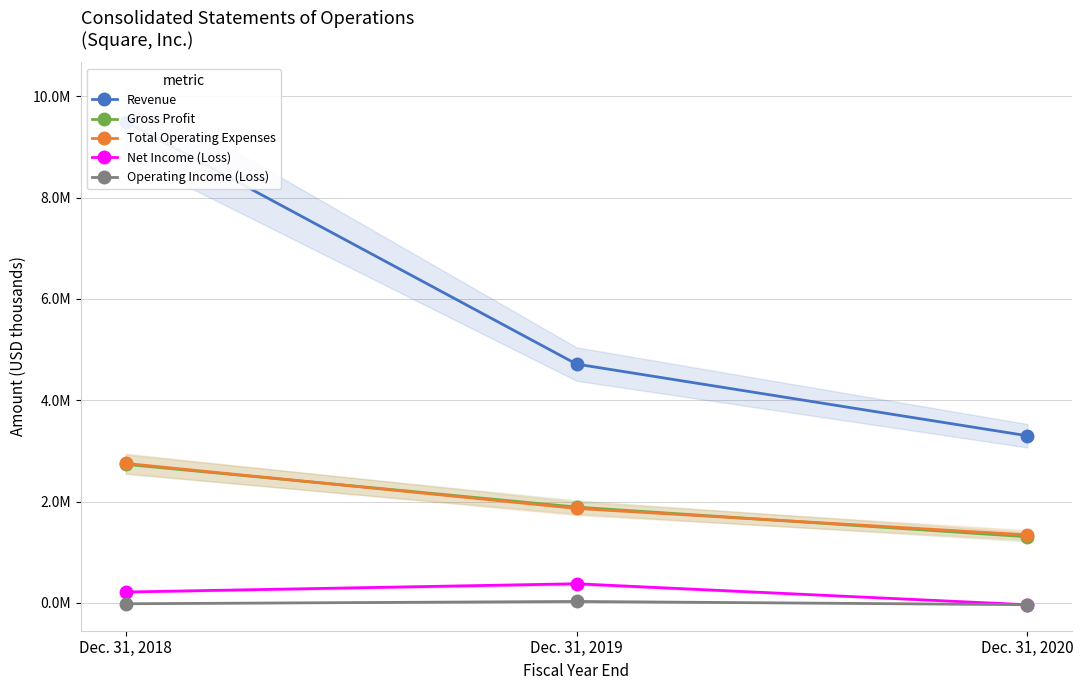

What value does the Total Operating Expenses series have at Dec. 31, 2020?

1340314